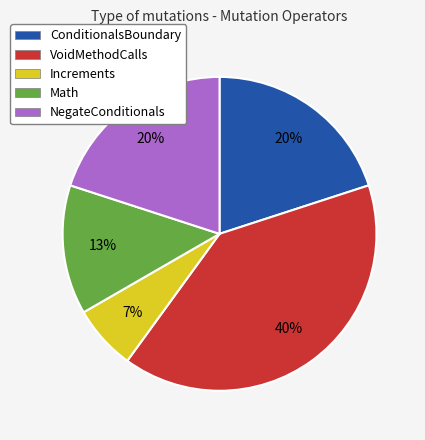

Is the sum of ConditionalsBoundary and NegateConditionals greater than half?

No